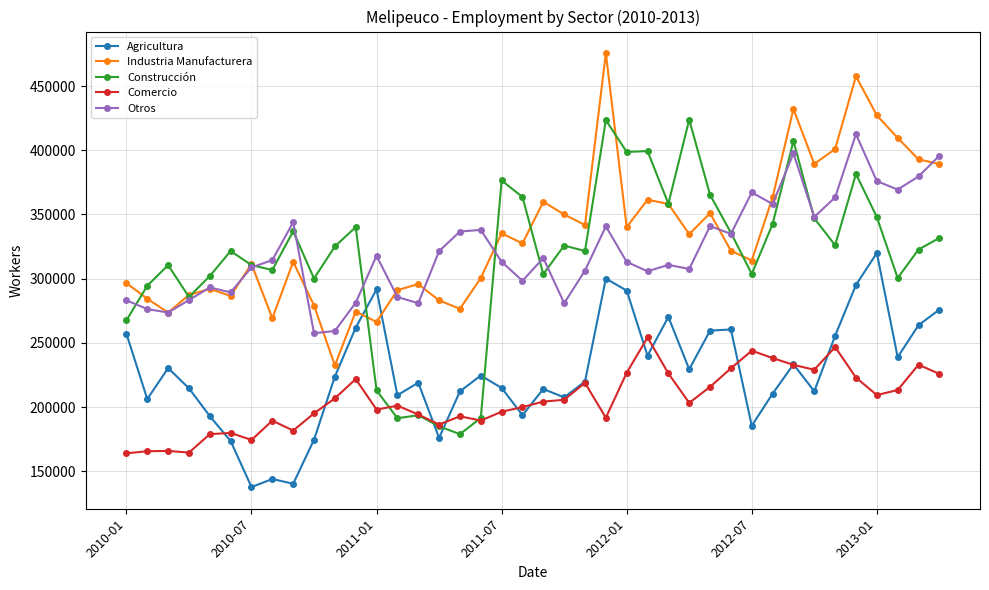

What is the maximum value for Otros?

412596